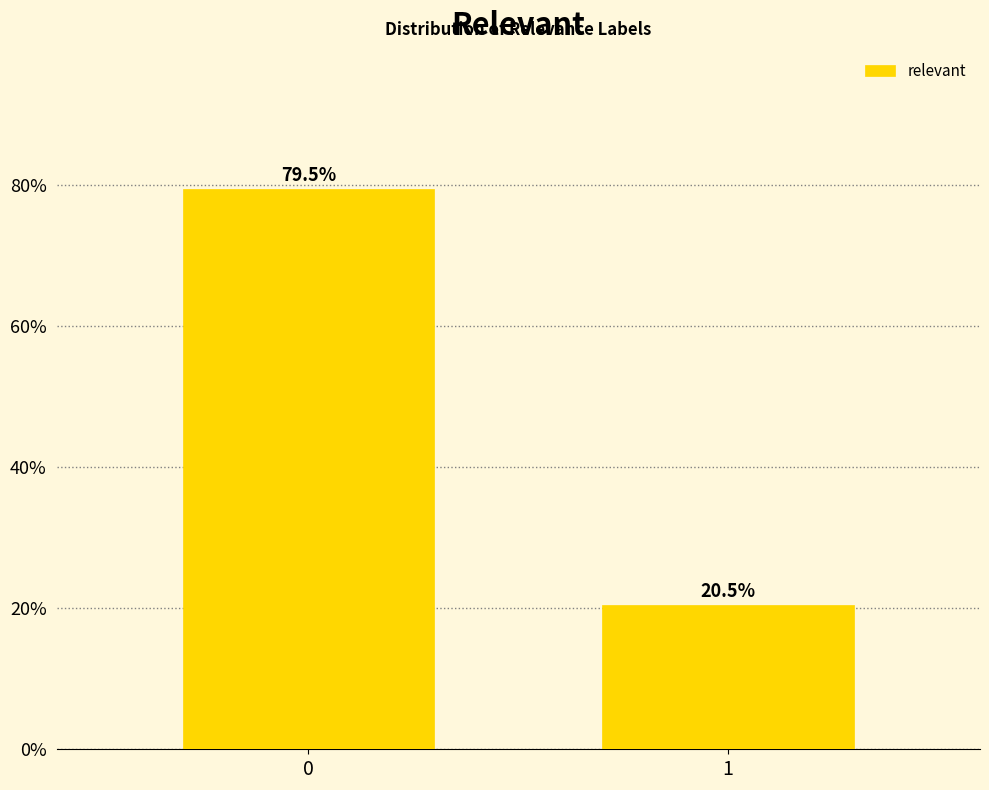

Reading left to right, what are all the values shown in this chart?

79.5	20.5